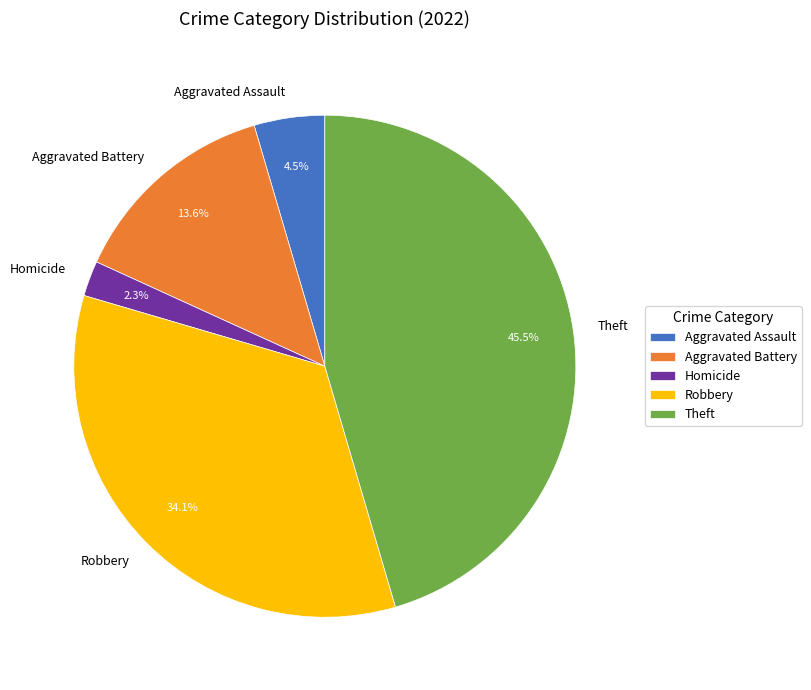

Does any single category account for the majority?

No